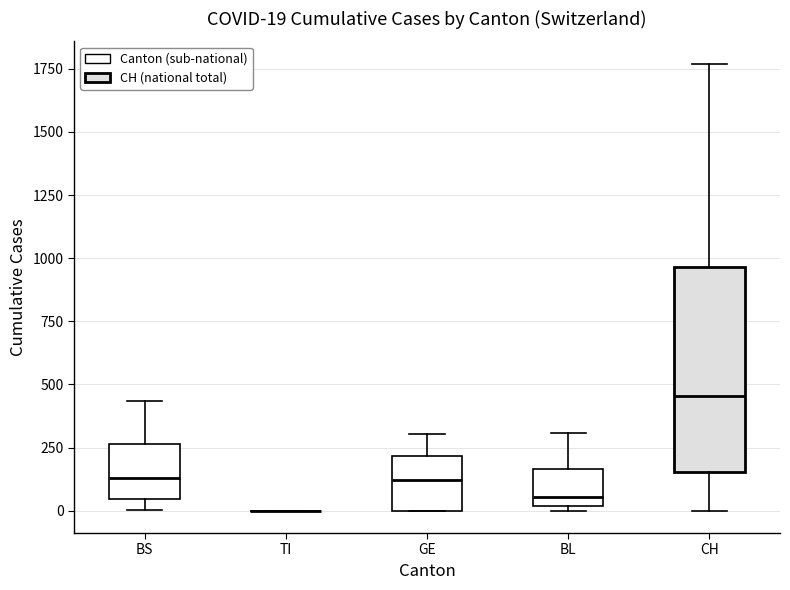

Which box is the tallest, from its lower edge to its upper edge?

CH